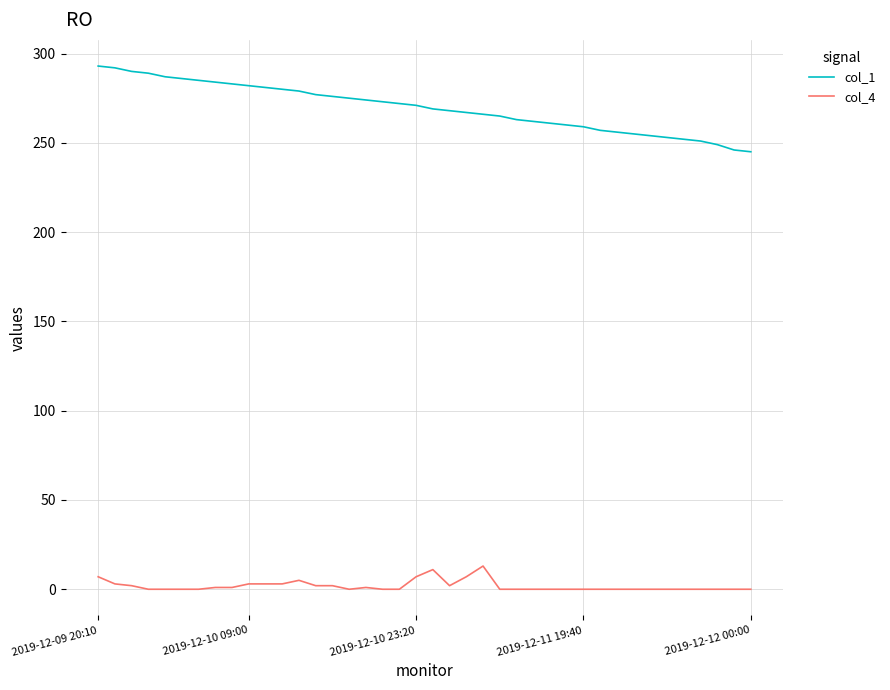

Which series has the largest total across all categories?

col_1